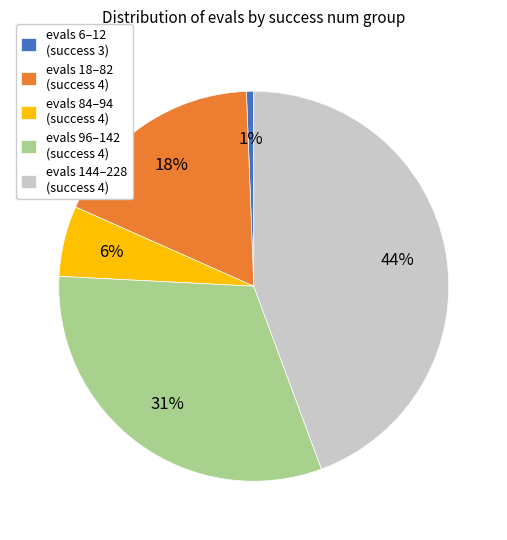

Is evals 18–82 (success 4) the majority of the pie?

No